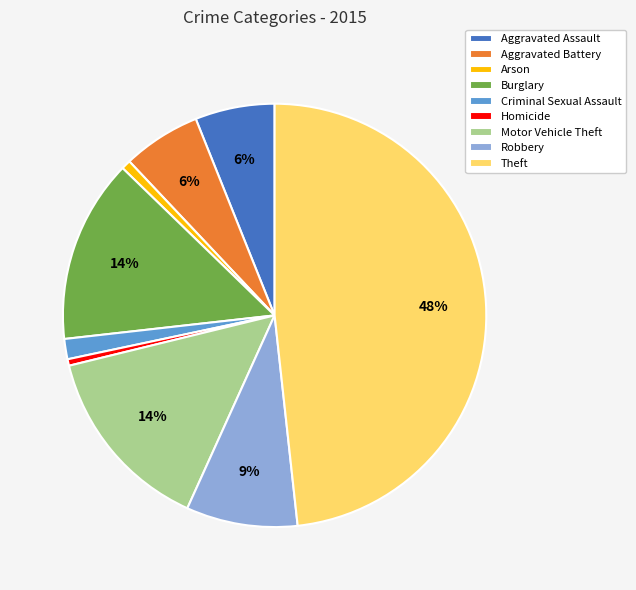

True or false: Aggravated Assault accounts for 6% of the total.

True